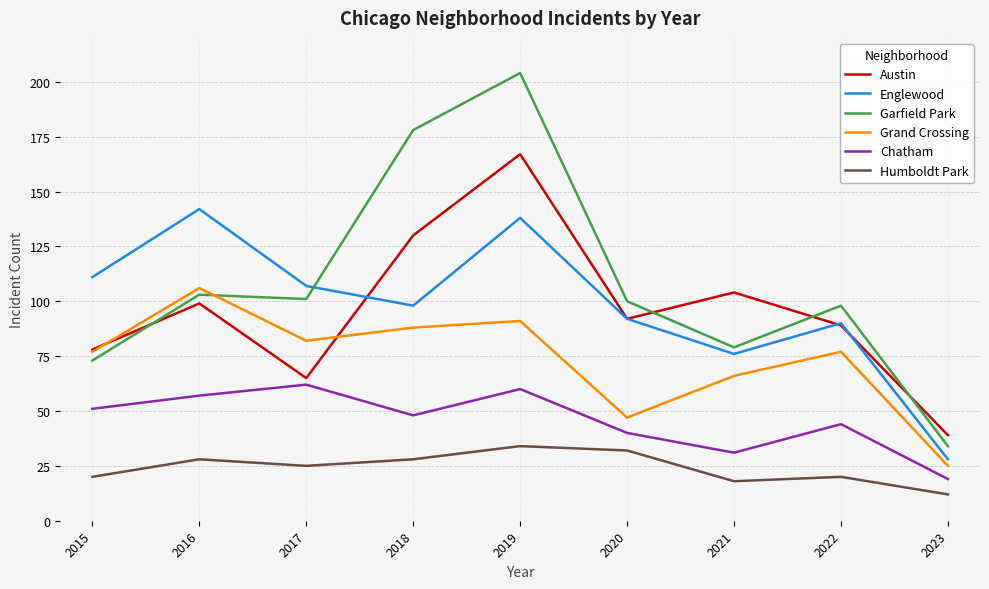

What is the spread (max minus min) of values at 2015?

91